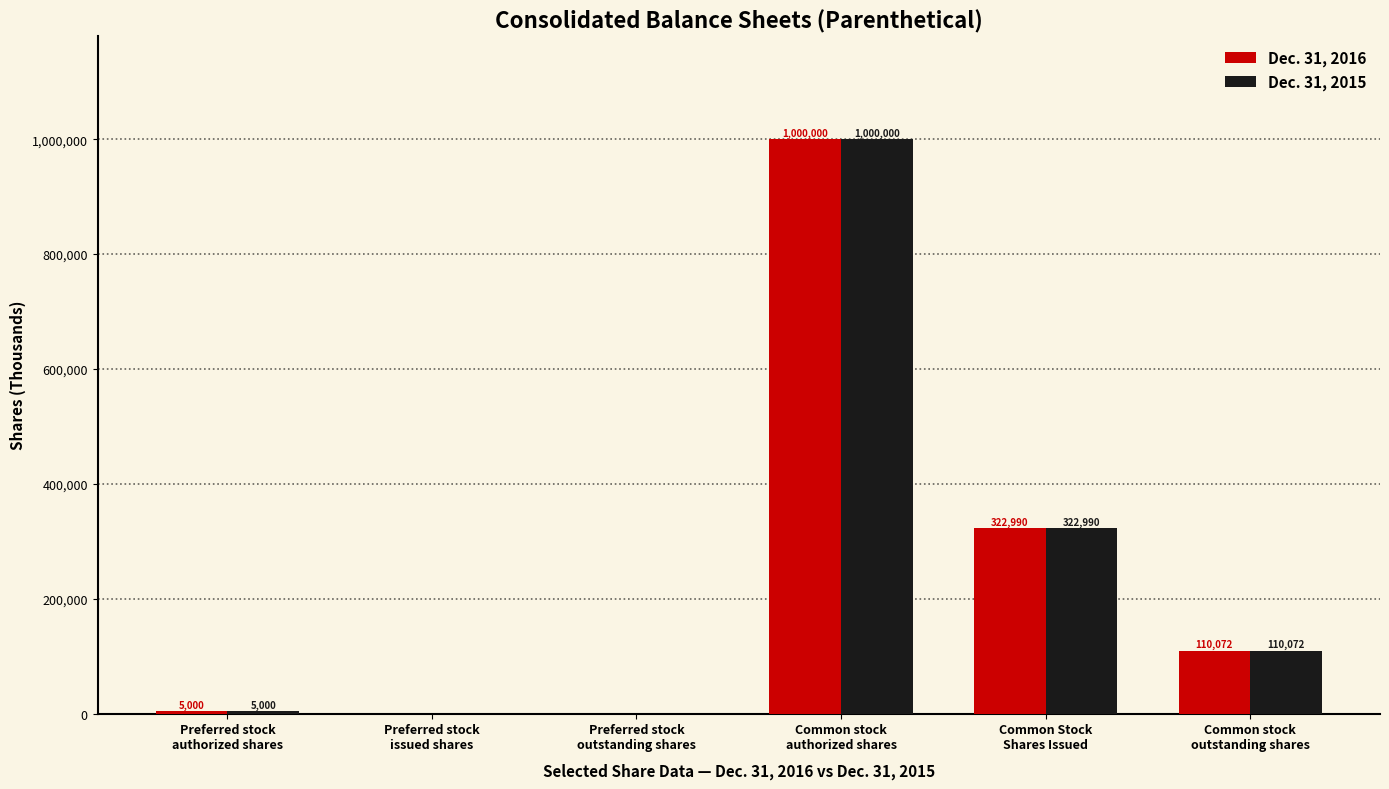

Reading right to left, list all the values displayed in this chart.

Dec. 31, 2016: Common stock
outstanding shares=110072	Common Stock
Shares Issued=322990	Common stock
authorized shares=1000000	Preferred stock
outstanding shares=0	Preferred stock
issued shares=0	Preferred stock
authorized shares=5000
Dec. 31, 2015: Common stock
outstanding shares=110072	Common Stock
Shares Issued=322990	Common stock
authorized shares=1000000	Preferred stock
outstanding shares=0	Preferred stock
issued shares=0	Preferred stock
authorized shares=5000